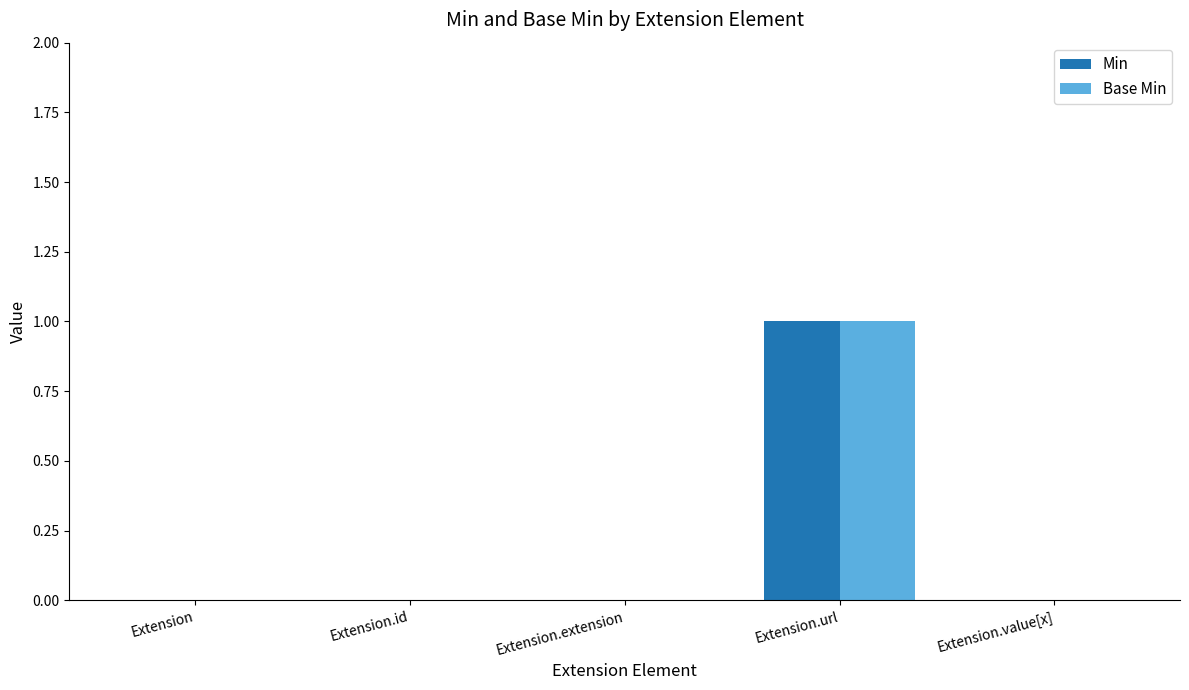

Is it true that Min equals 0 at Extension.id?

True